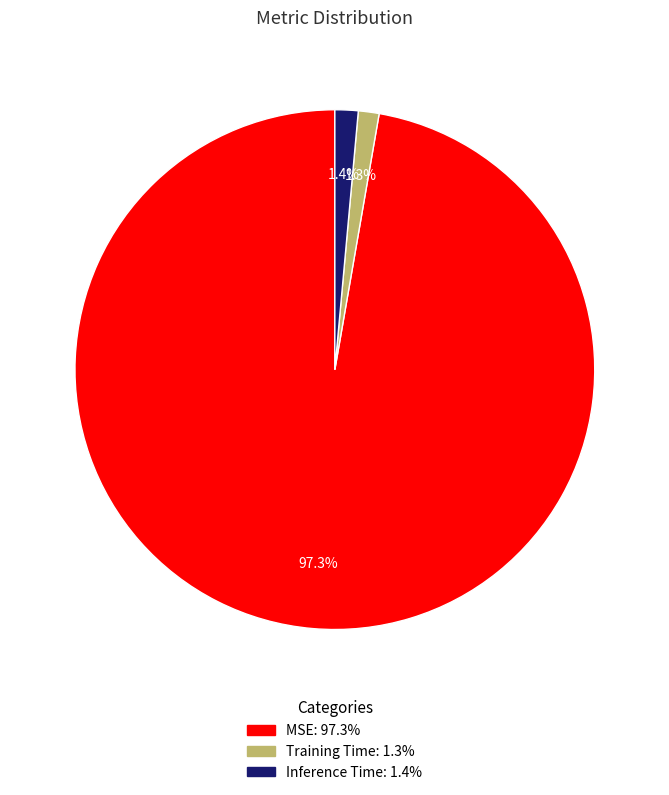

The Inference Time slice represents 11% of the pie. True or false?

False